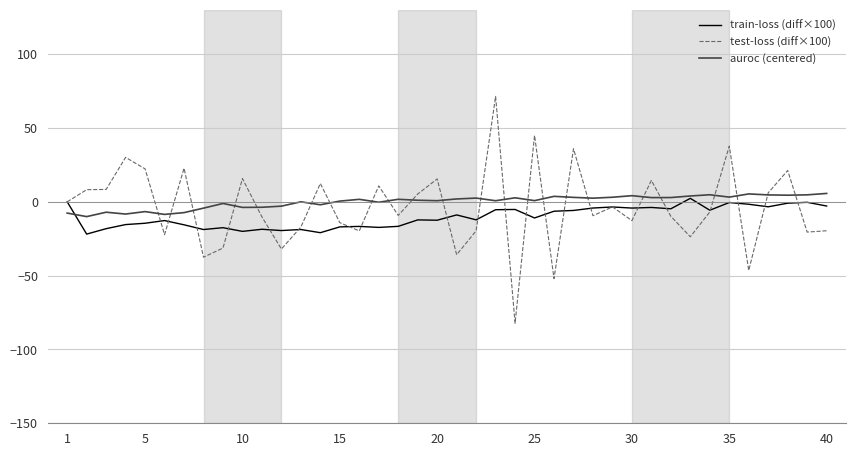

Which series has the largest range (max minus min)?

test-loss (diff×100)